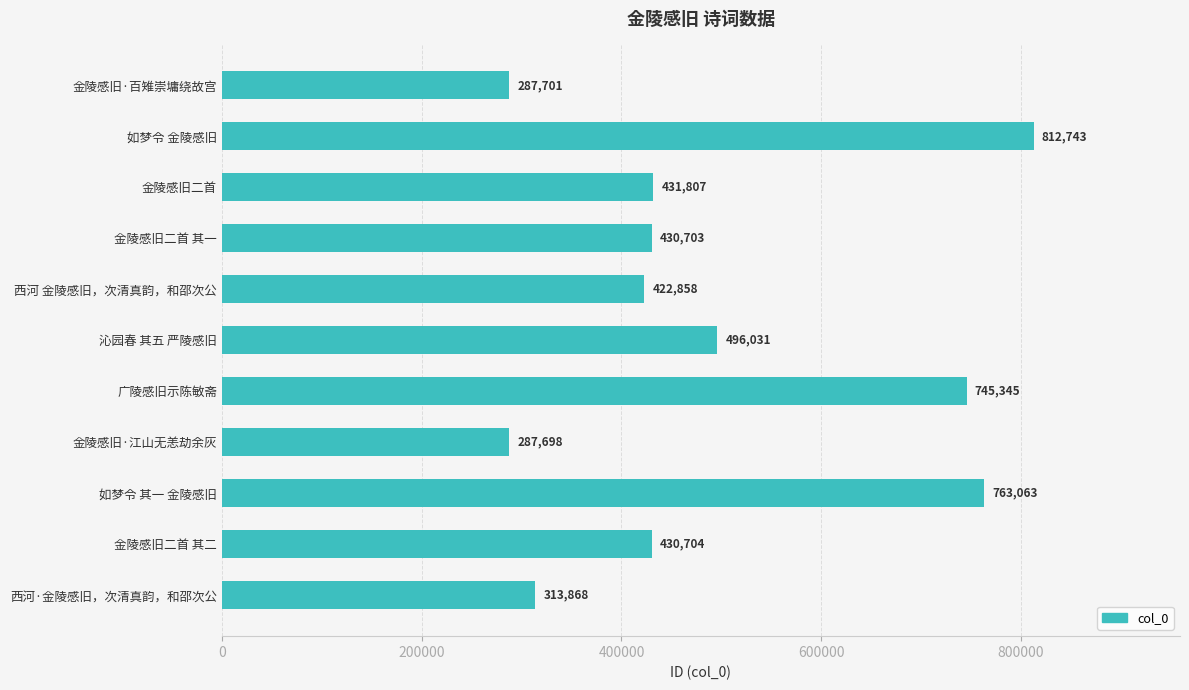

At which label is the value closest to 550220?

沁园春 其五 严陵感旧